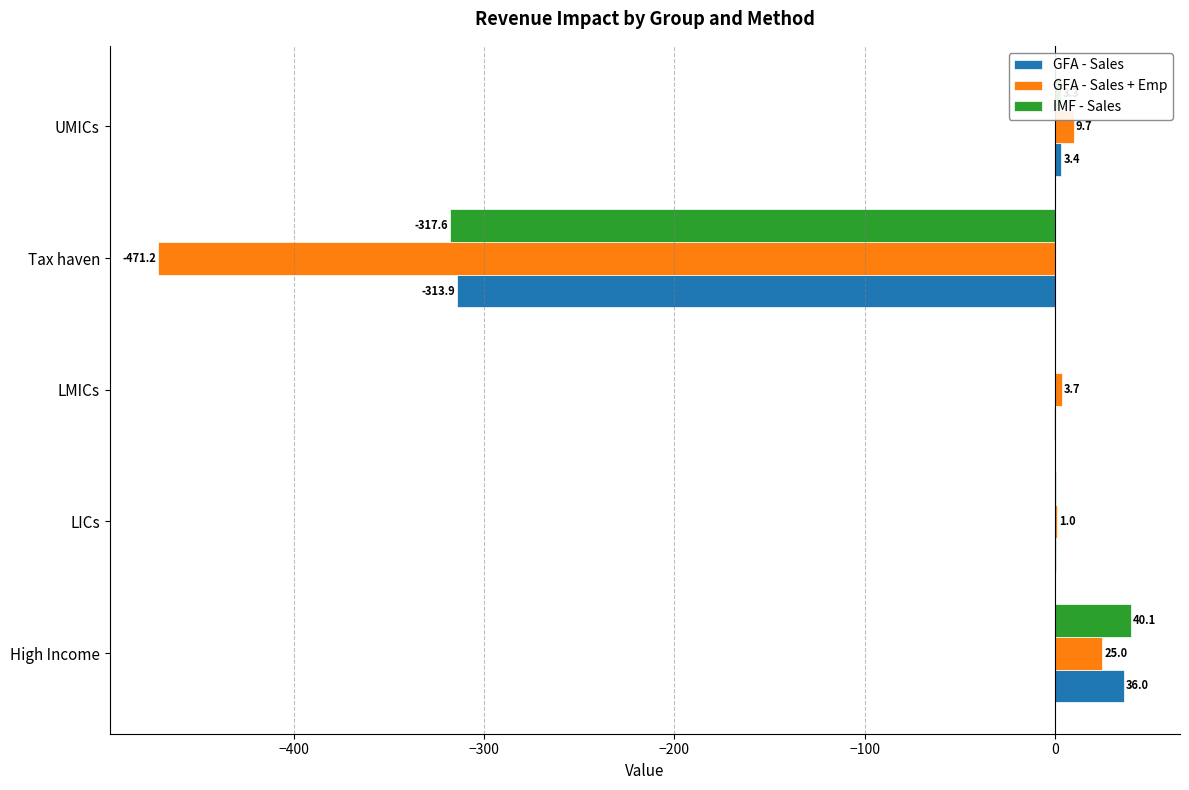

What is the sum of all GFA - Sales + Emp values?

-431.7